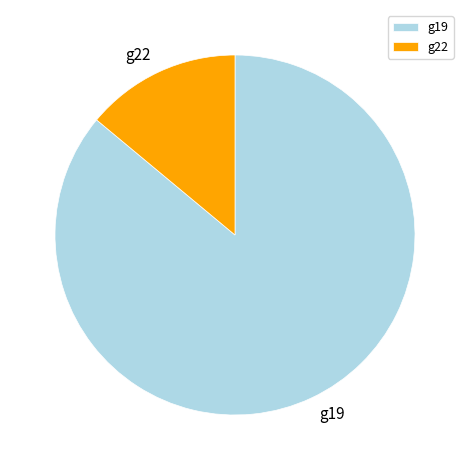

Rank the categories by value from lowest to highest.

g22, g19